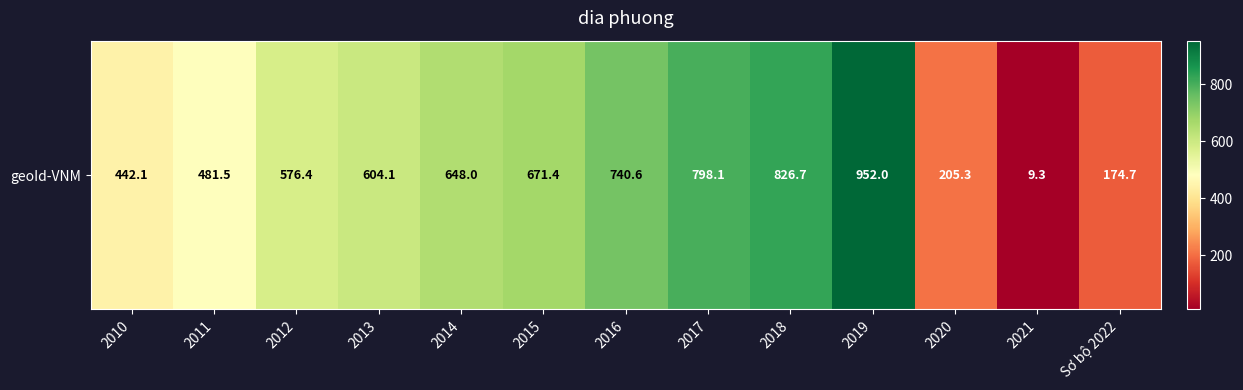

How many values are below 604?

6